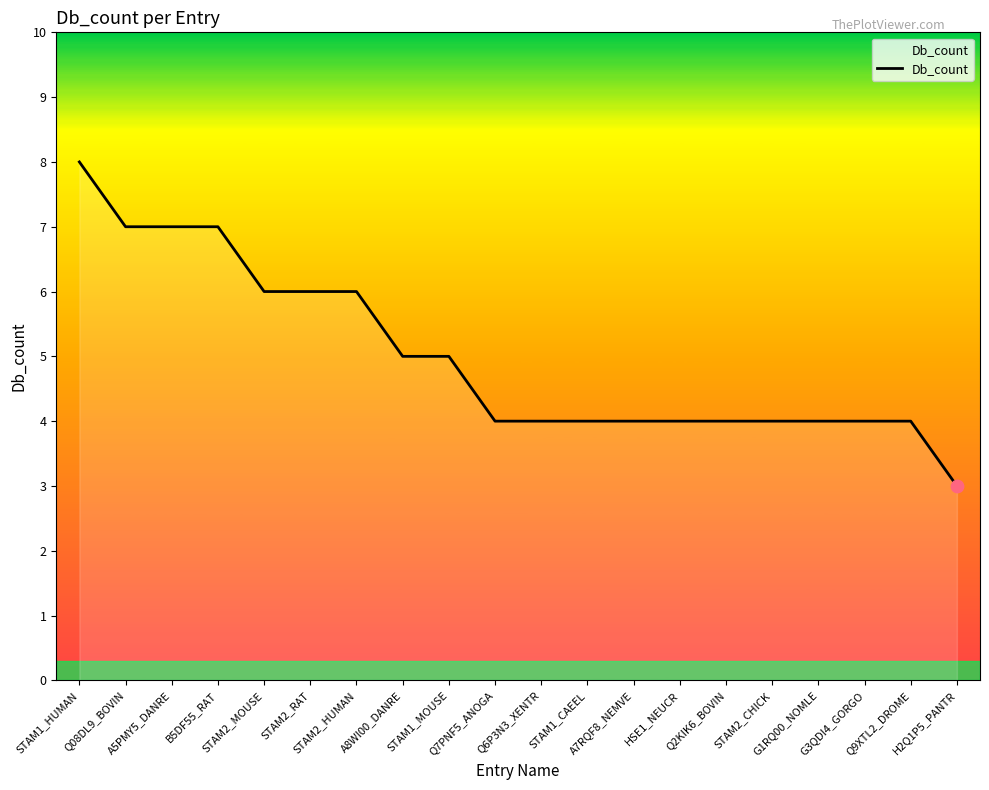

Approximately how many times larger is the value at STAM2_RAT compared to STAM1_CAEEL?

1.5